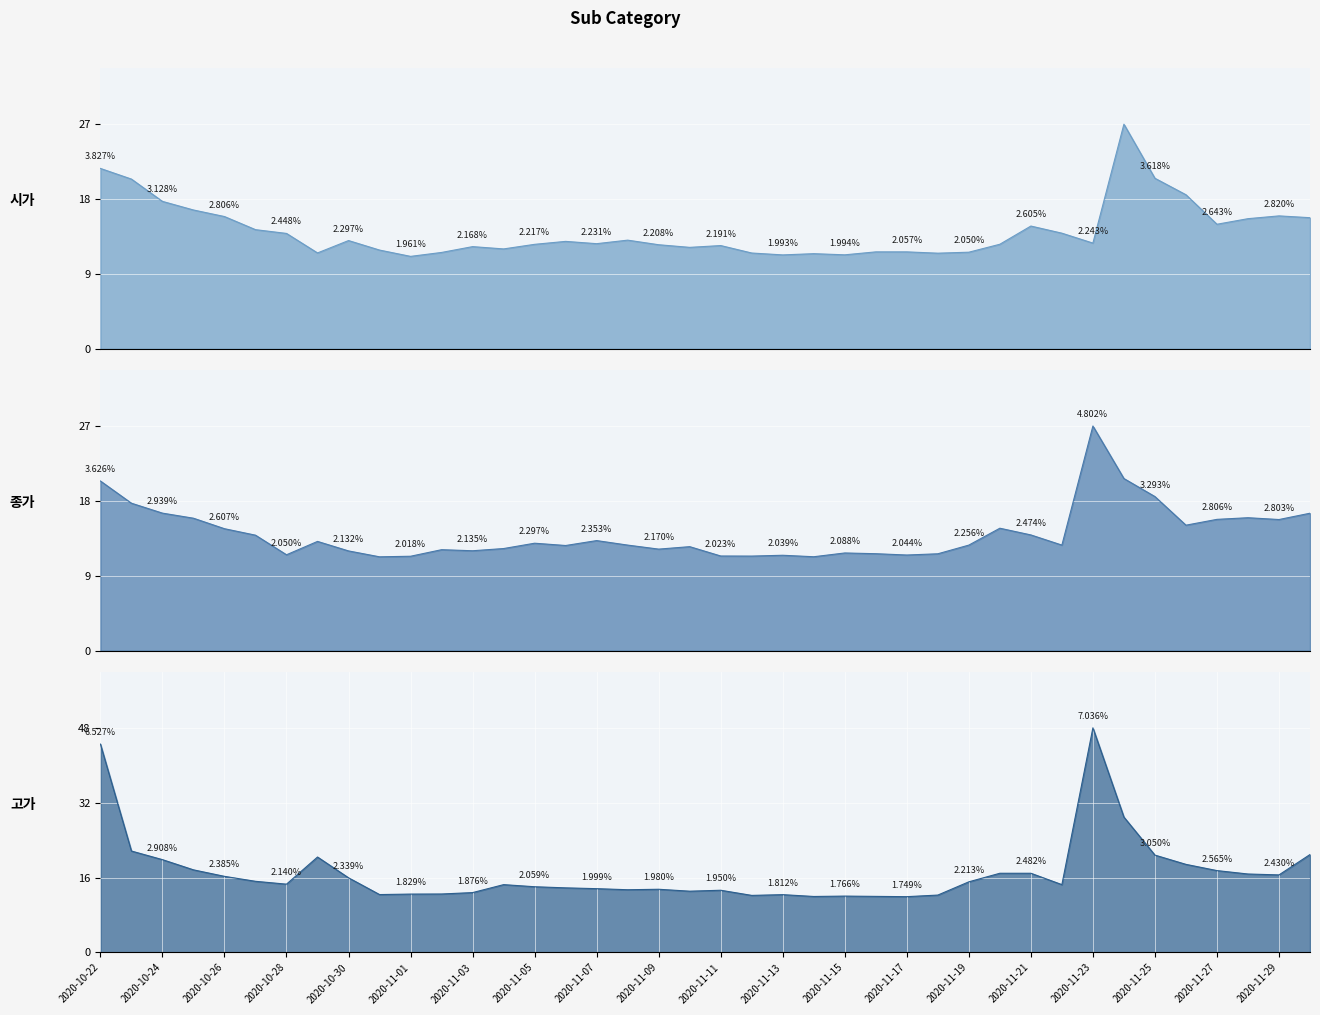

Where is 종가 nearest to the value 19?

2020-11-25